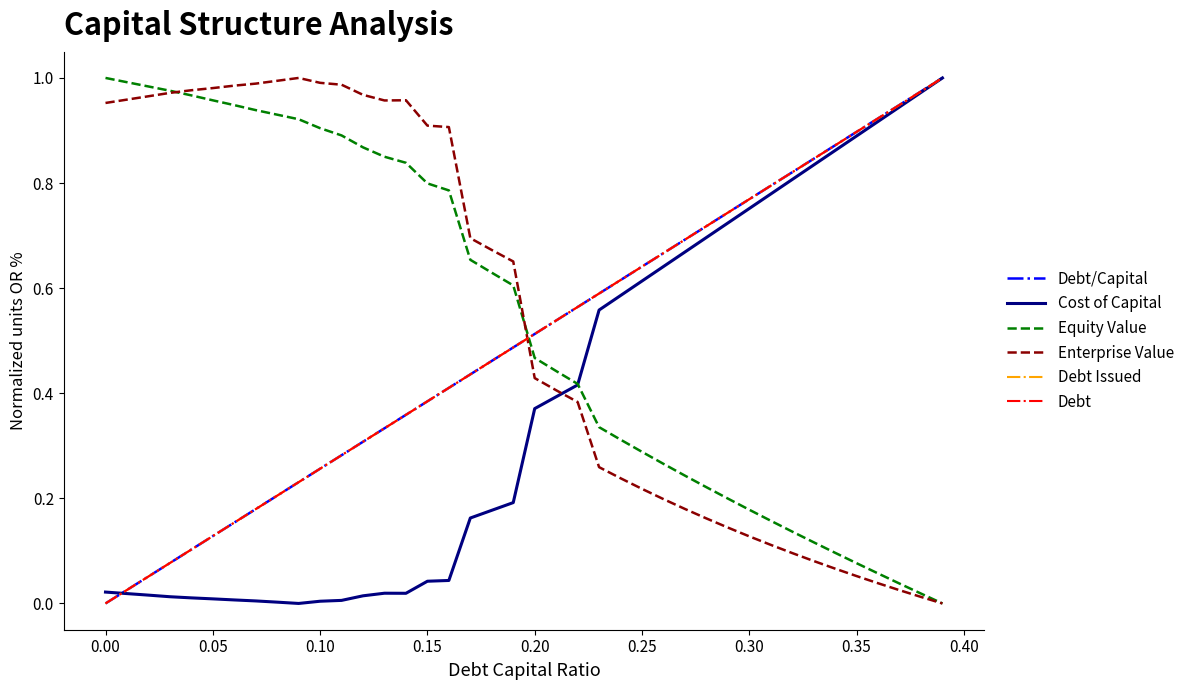

Is this an area chart (filled region under the line)?

No